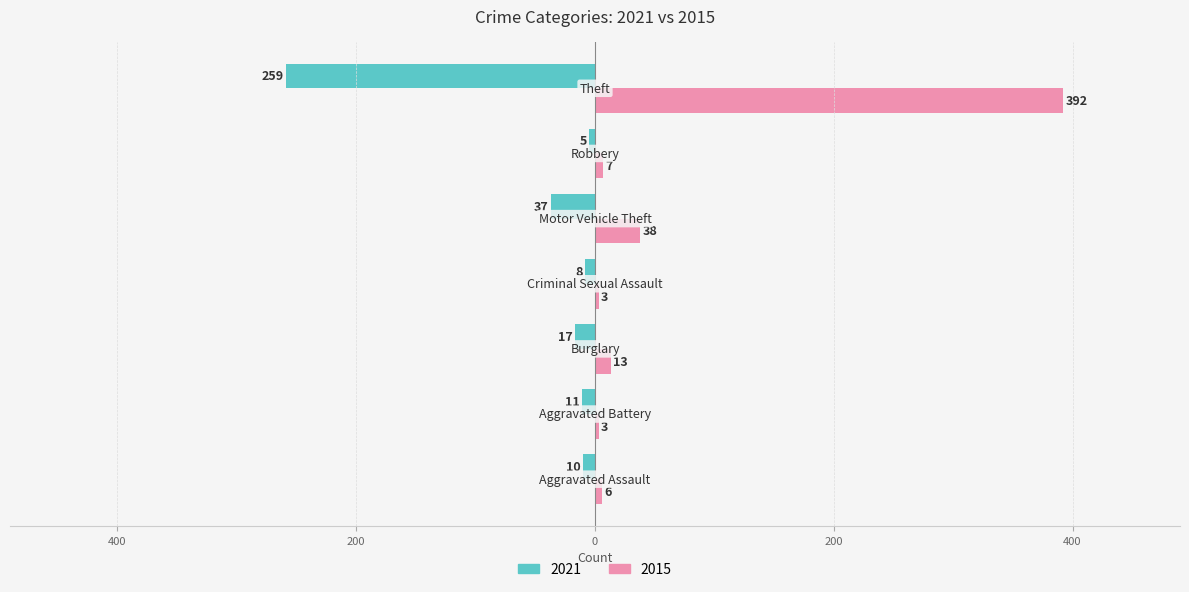

What are all the series names shown in the legend?

2021, 2015